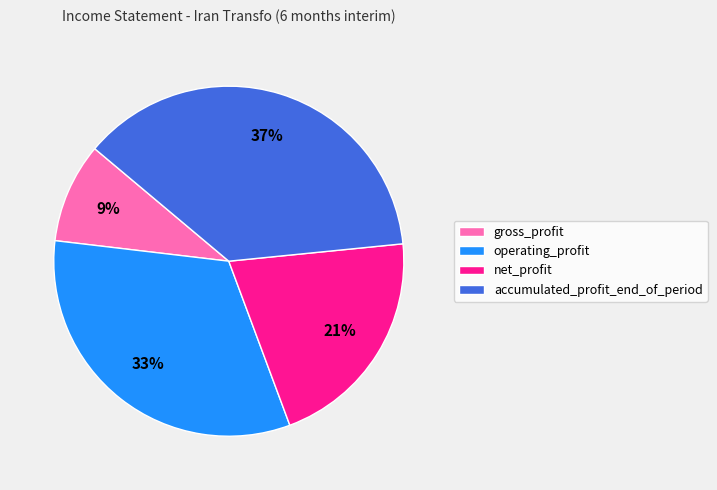

To the nearest percent, what is the difference between the gross_profit and accumulated_profit_end_of_period slice percentages?

28%